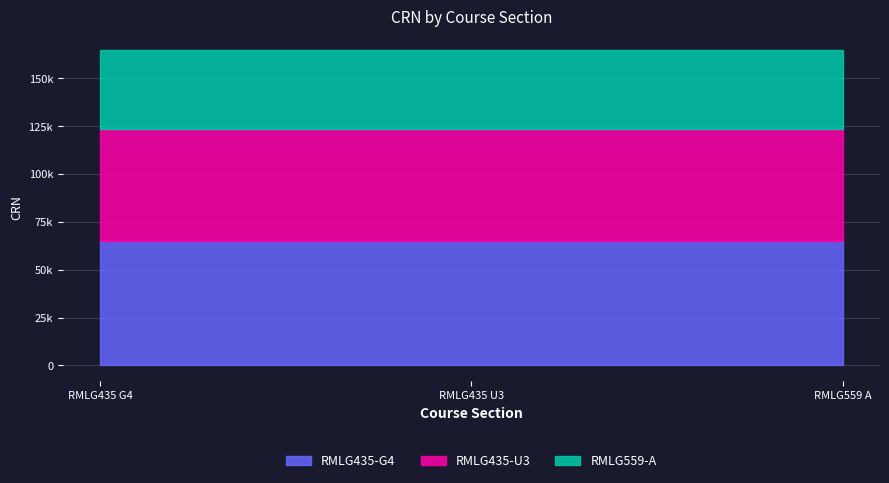

List the series in order of their overall mean, lowest first.

RMLG559-A, RMLG435-U3, RMLG435-G4